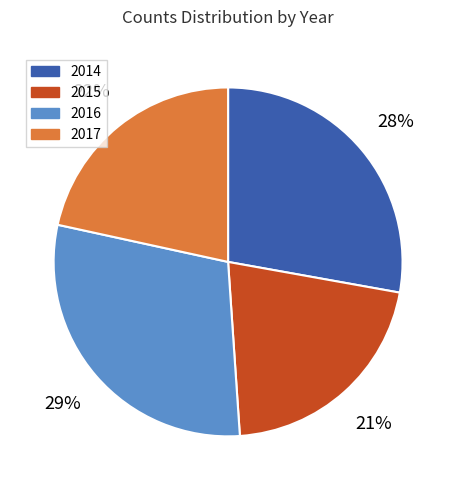

Which slice is the largest?

2016